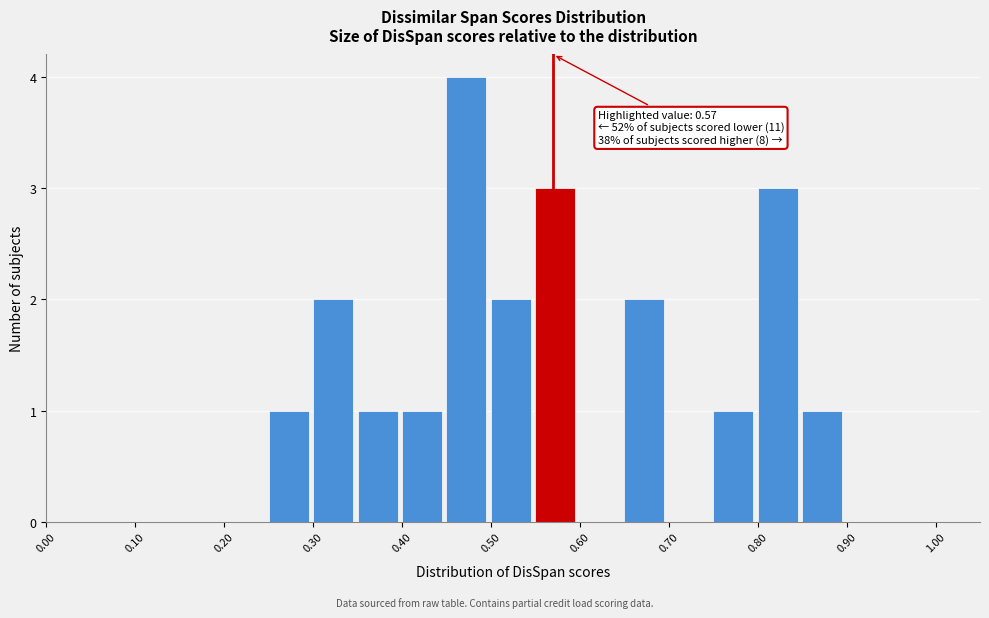

Over which range of the x-axis is the bar tallest?

0.45 to 0.50